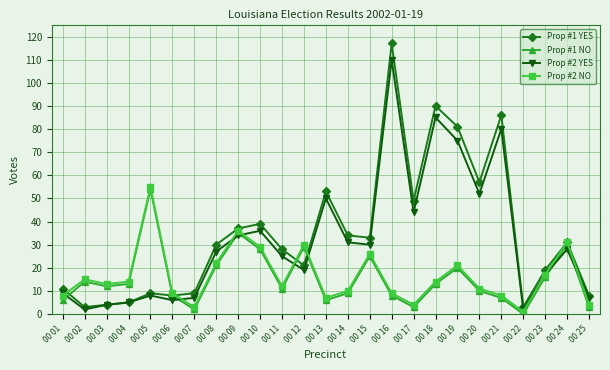

How many data points does each series have?

25